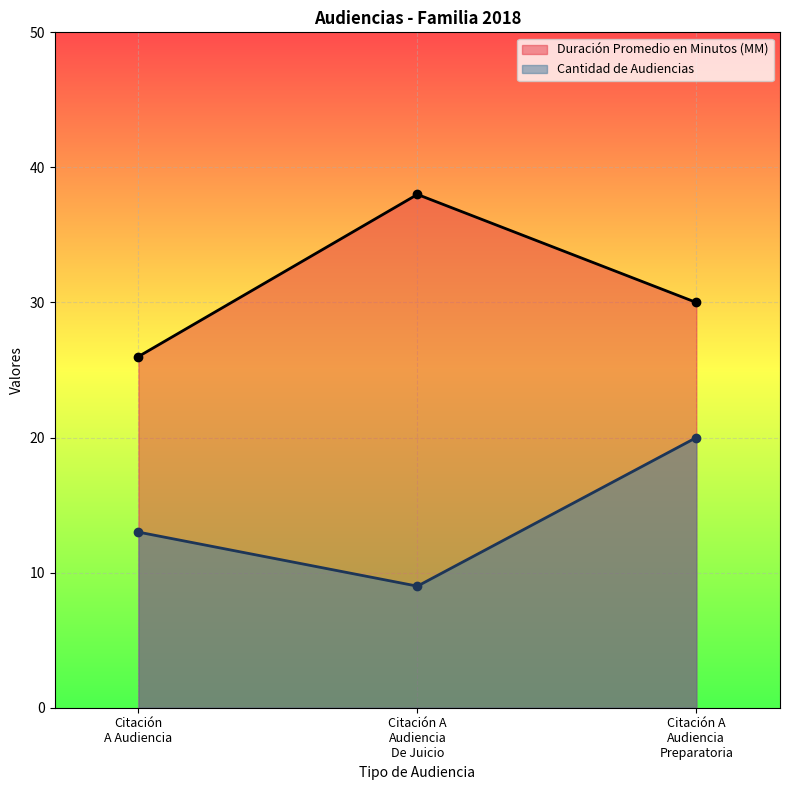

Reading left to right, list all the values displayed in this chart.

Duración Promedio en Minutos (MM): Citación
A Audiencia=26	Citación A
Audiencia
De Juicio=38	Citación A
Audiencia
Preparatoria=30
Cantidad de Audiencias: Citación
A Audiencia=13	Citación A
Audiencia
De Juicio=9	Citación A
Audiencia
Preparatoria=20